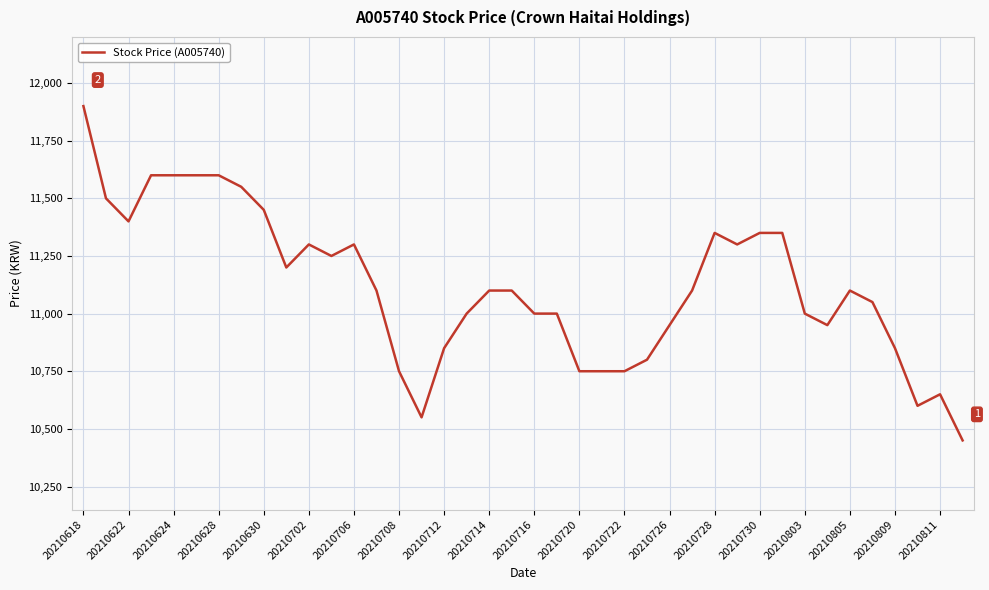

What is the difference between the maximum and minimum values?

1450